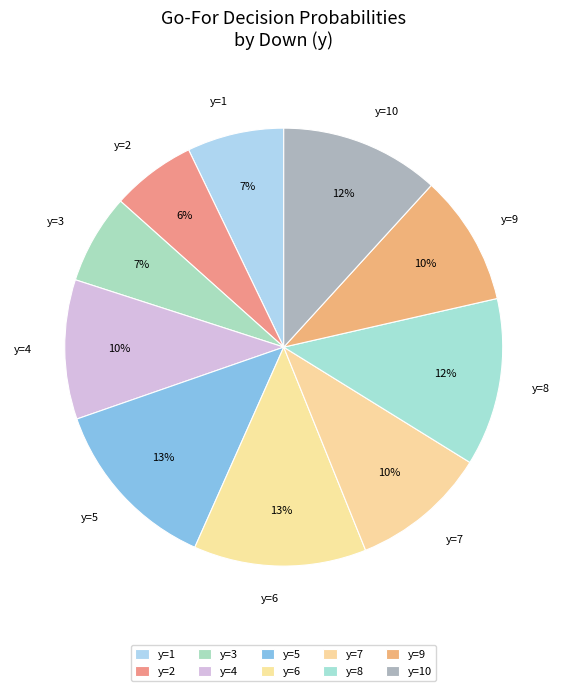

To the nearest percent, what portion does y=3 represent?

7%